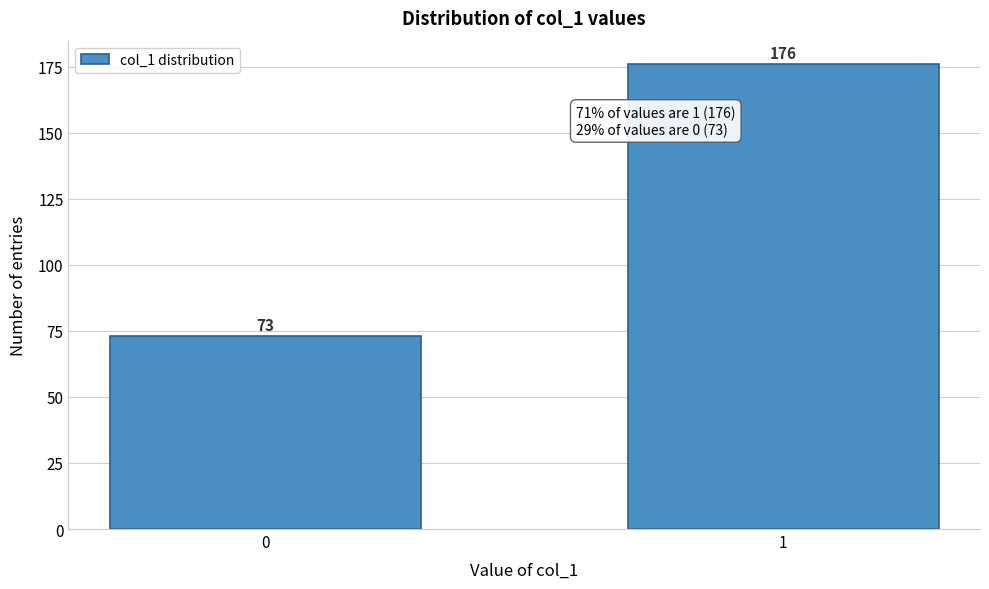

Reading left to right, extract all data points from this chart.

0=73	1=176